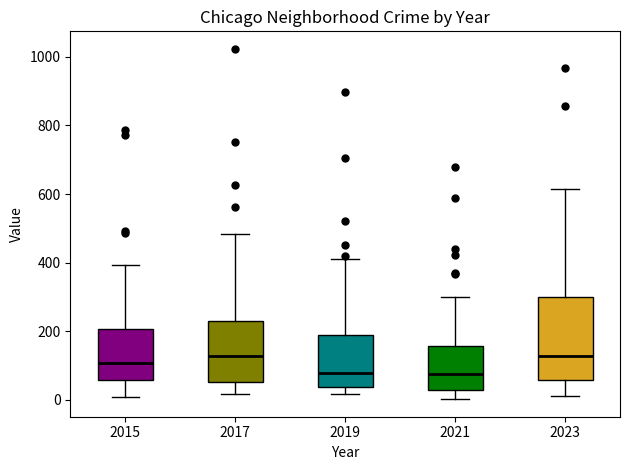

Reading left to right, read every box against the y-axis: the position of its median line, the range the box covers, and the ends of its whiskers. The values are not printed on the chart, so give them approximately, as read against the axis.

2015: median 100, box 60 to 200, whiskers 0 to 400
2017: median 120, box 60 to 220, whiskers 20 to 480
2019: median 80, box 40 to 180, whiskers 20 to 420
2021: median 80, box 20 to 160, whiskers 0 to 300
2023: median 120, box 60 to 300, whiskers 20 to 620